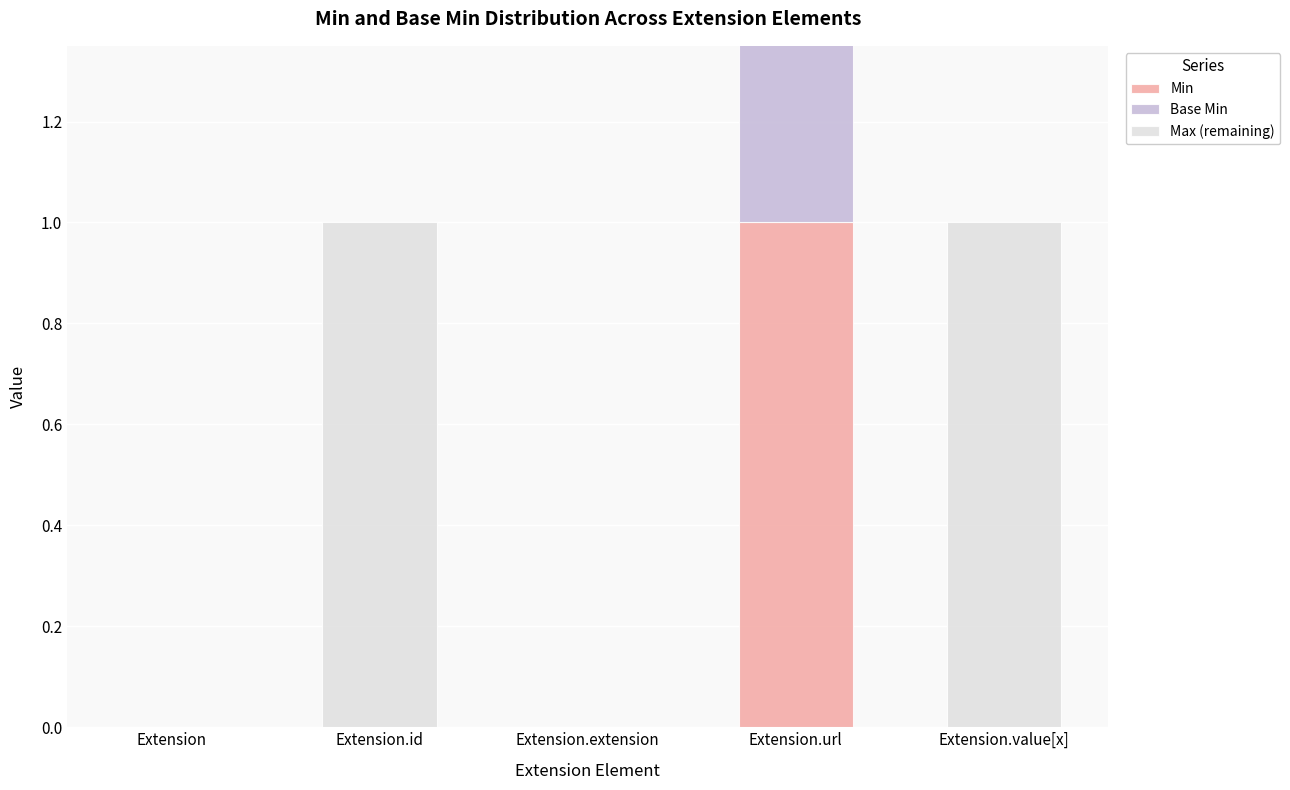

At which label does Base Min reach its peak?

Extension.url